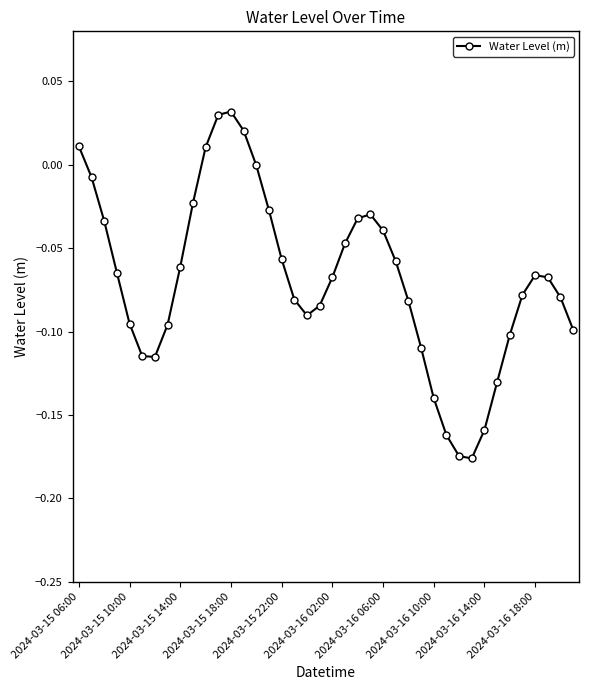

True or false: there are more than 2 points higher than both neighbors.

True